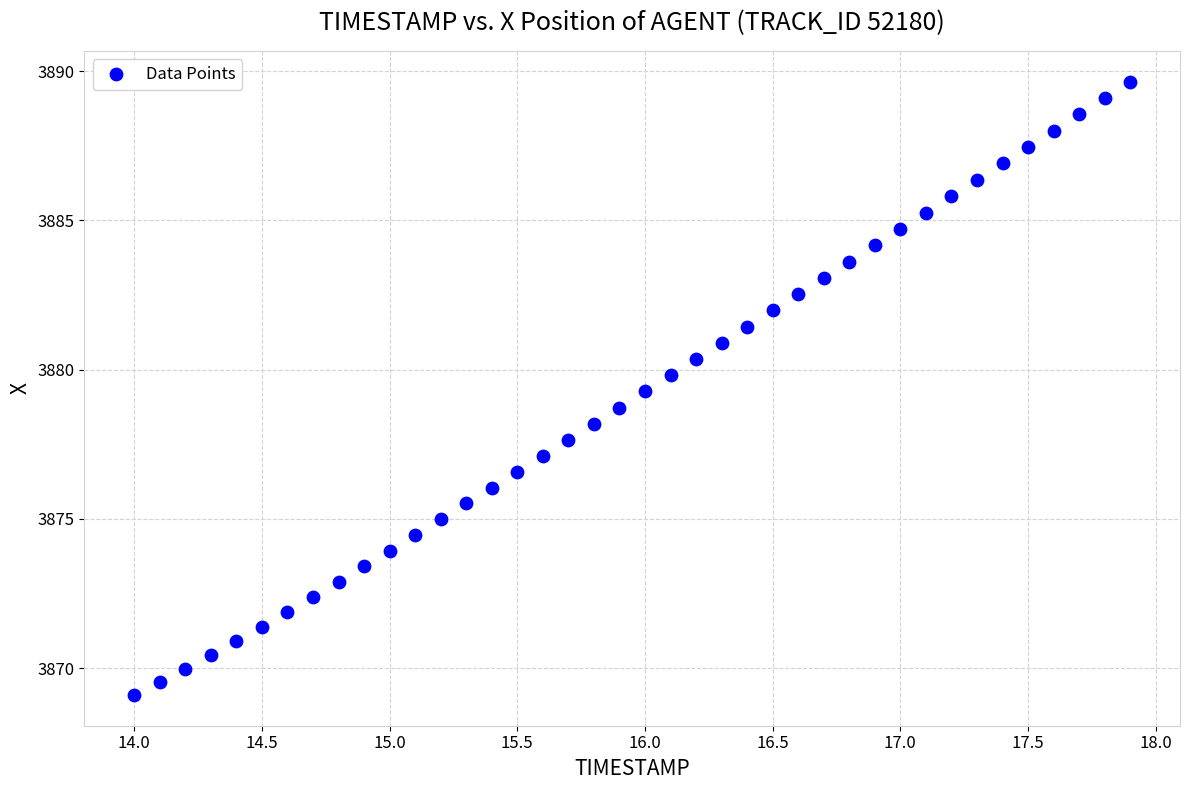

What is the range of X values (max minus min)?

3.9